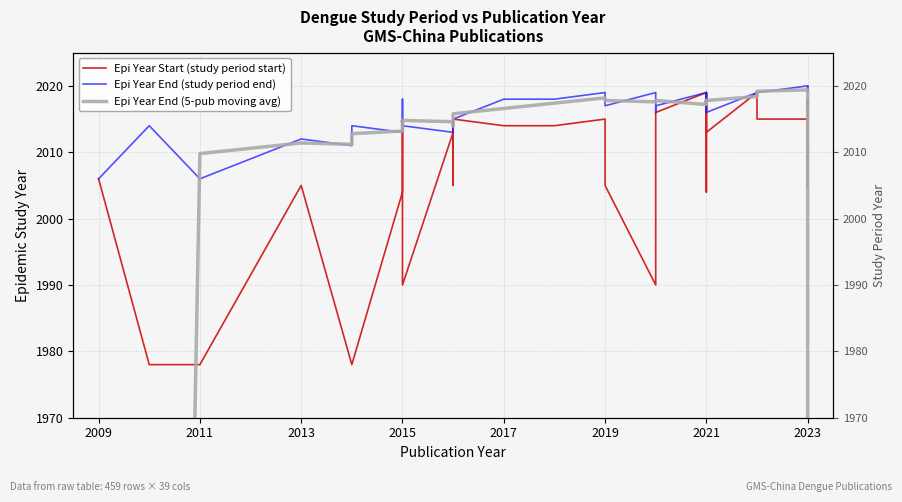

What is the sum of all Epi Year End (5-pub moving avg) values?

66117.0